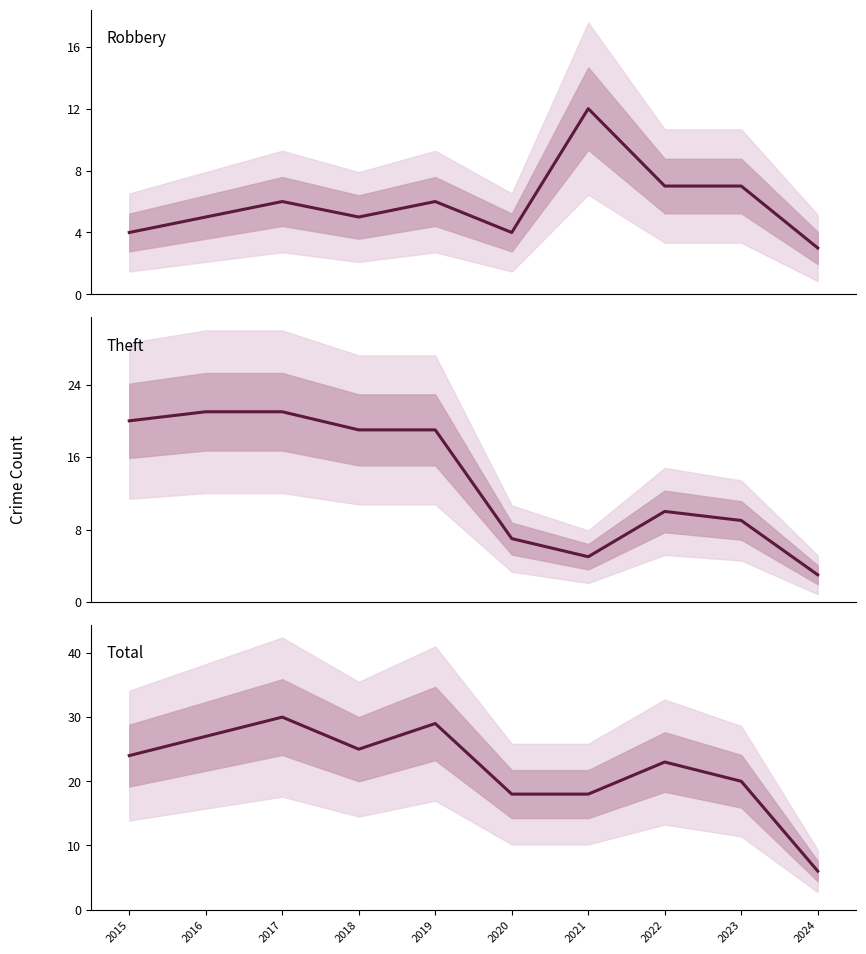

At how many categories does at least one series exceed 17?

9